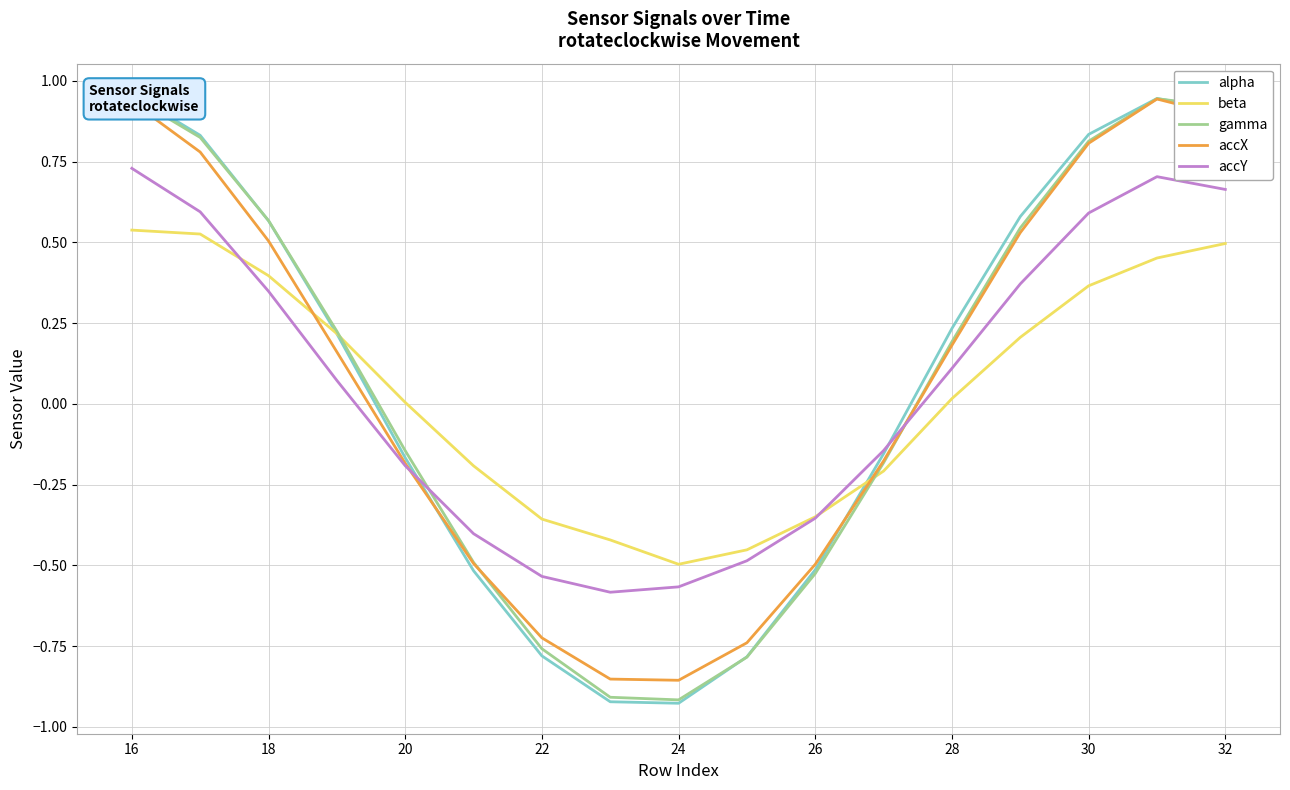

Is it true that accX equals -0.2 at 20?

True